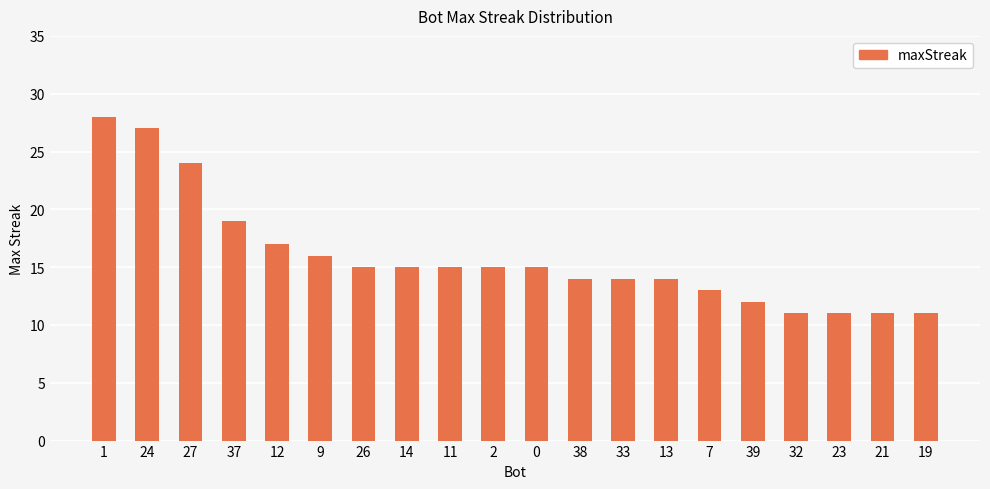

At which label does the data first exceed 15?

1